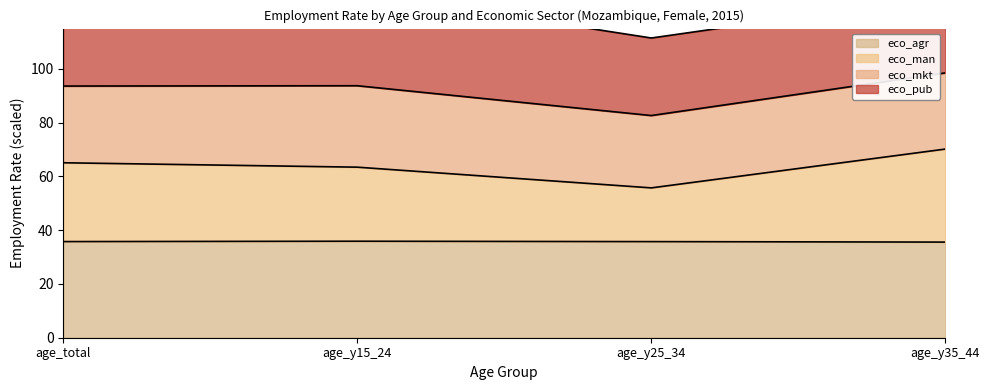

Is the value of eco_aggregate_agr at age_y25_34 greater than the value of eco_aggregate_man at age_y35_44?

No